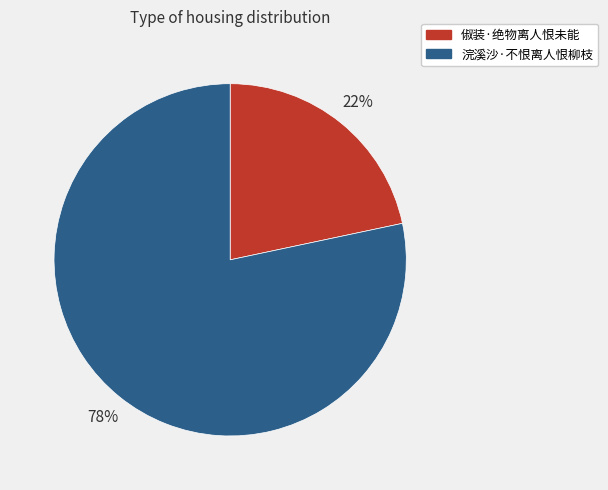

Does any single category account for the majority?

Yes